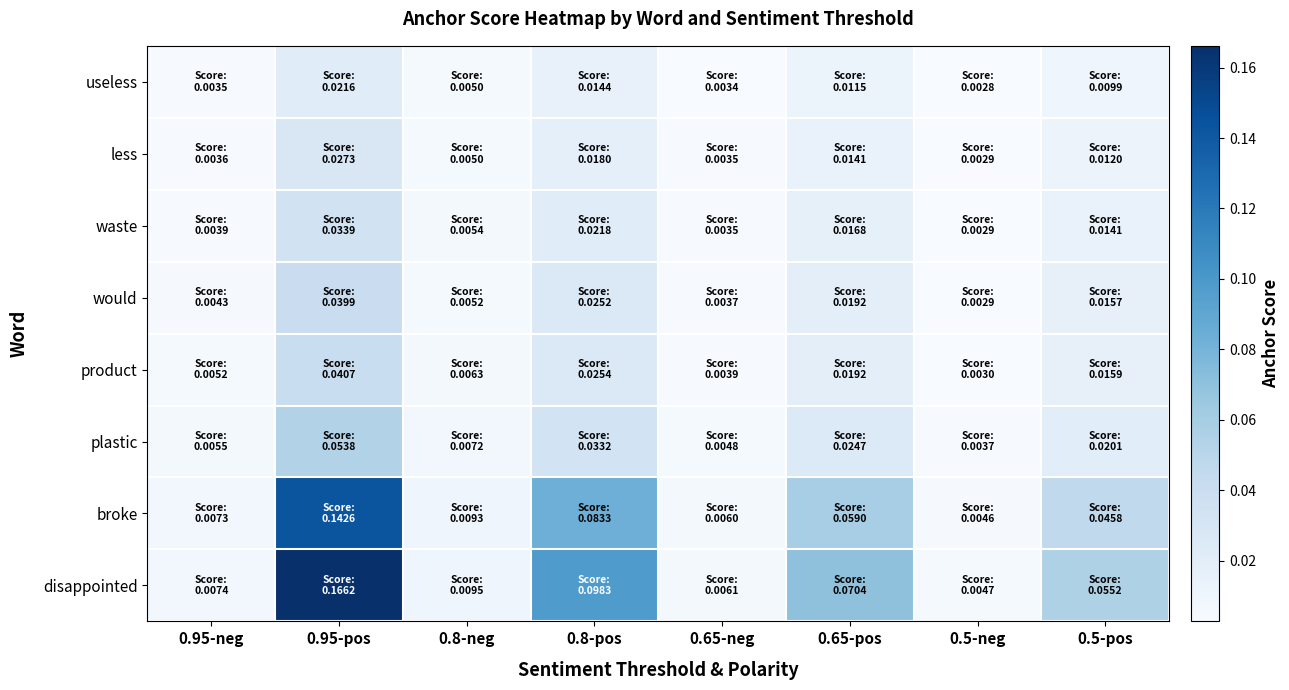

Which has a higher value, 0.5-pos or 0.65-pos?

0.65-pos